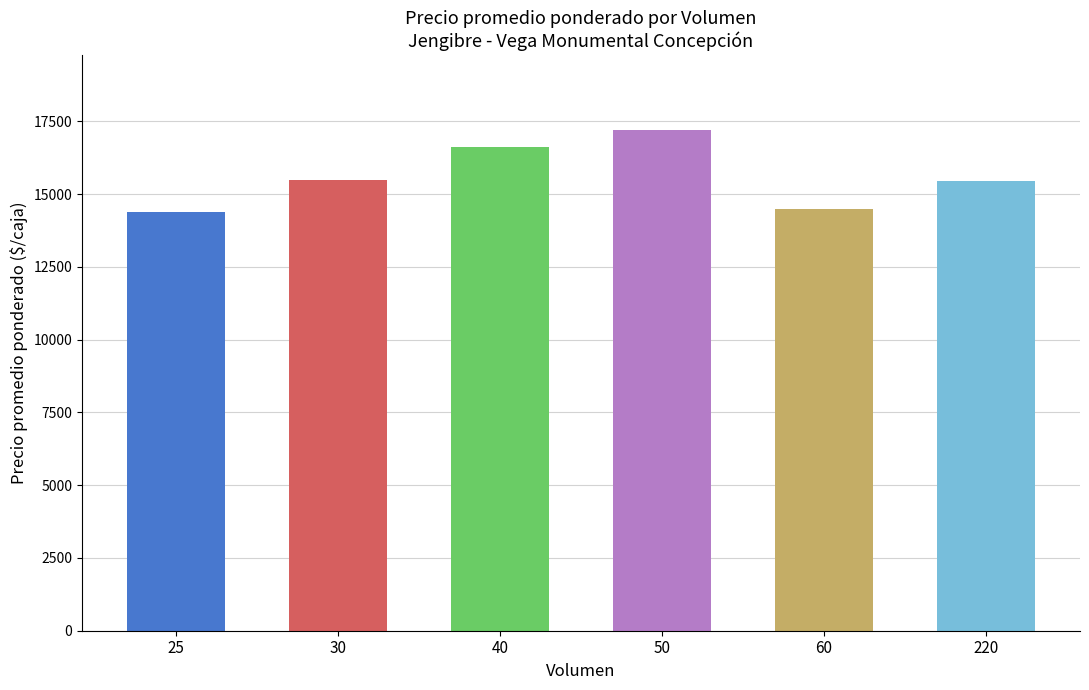

Where is the data nearest to the value 15800?

30